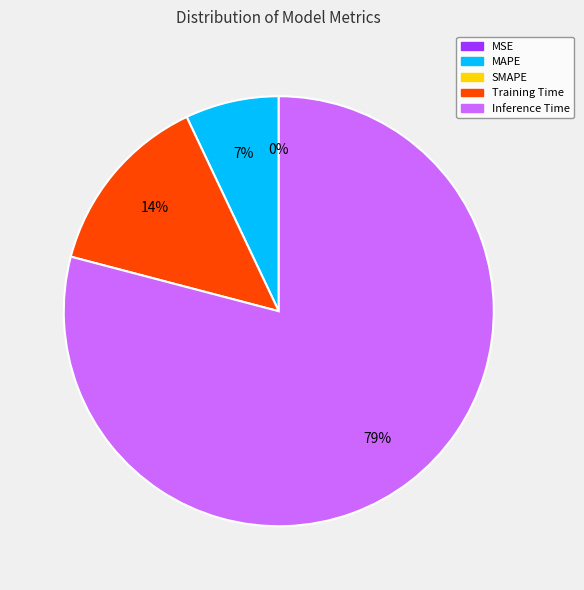

To the nearest percent, what is the average slice percentage?

25%